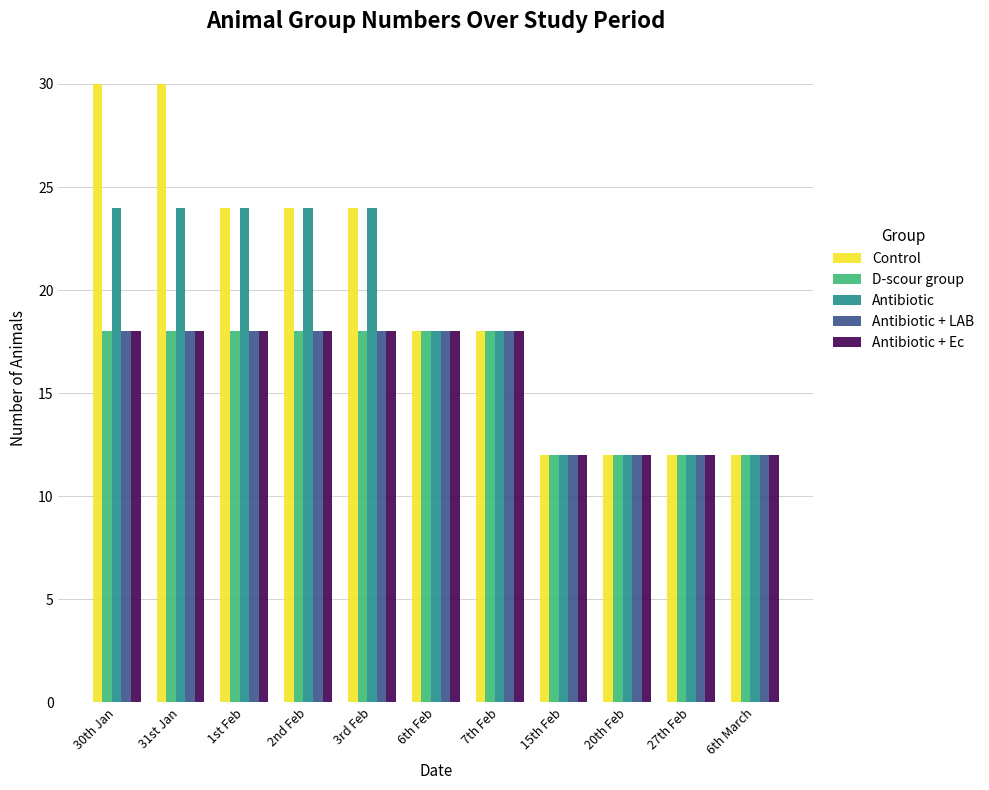

What is the total value across all series at 27th Feb?

60